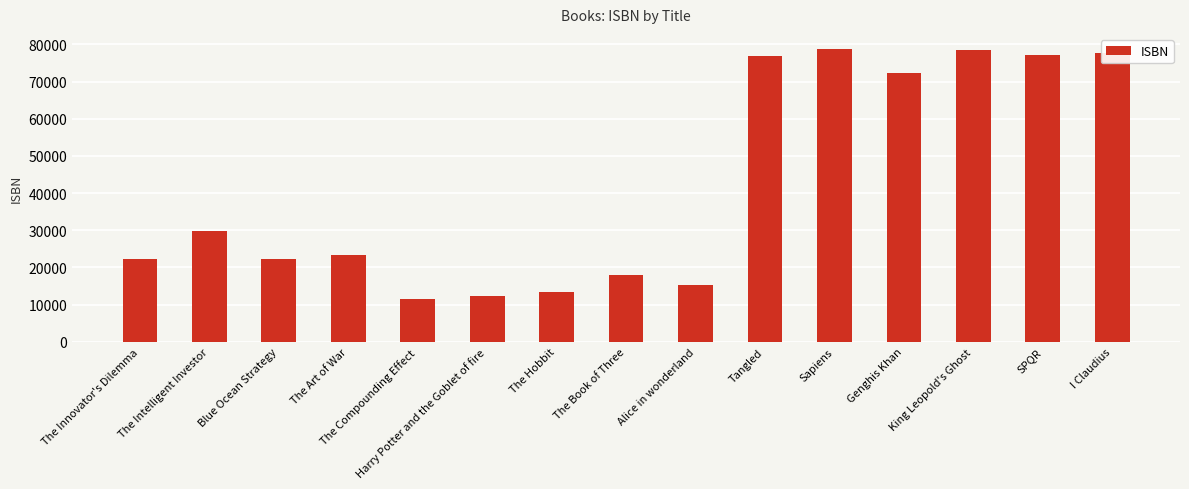

Read the value at The Innovator's Dilemma.

22176